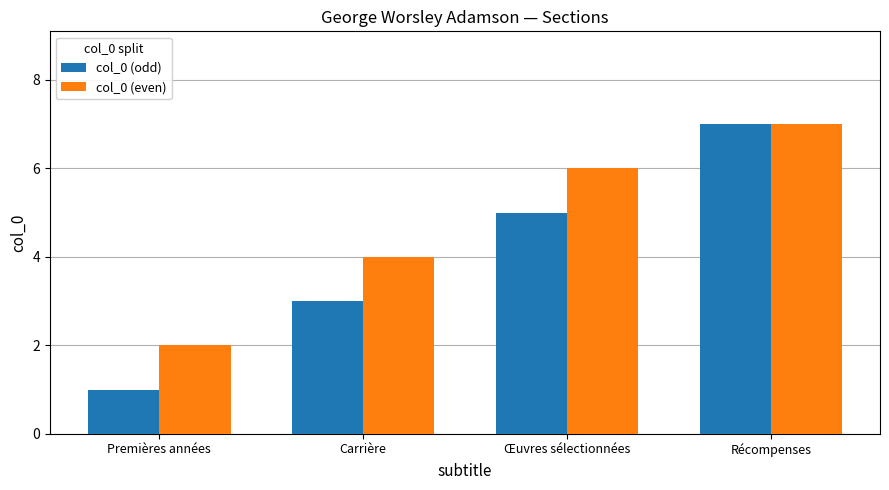

Rank the series by their average value, from highest to lowest.

col_0 (even), col_0 (odd)